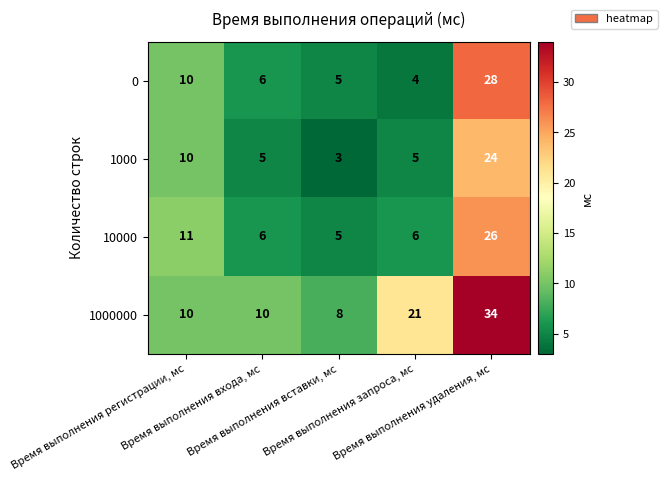

What is the difference between the maximum and minimum values in the 0 series?

24